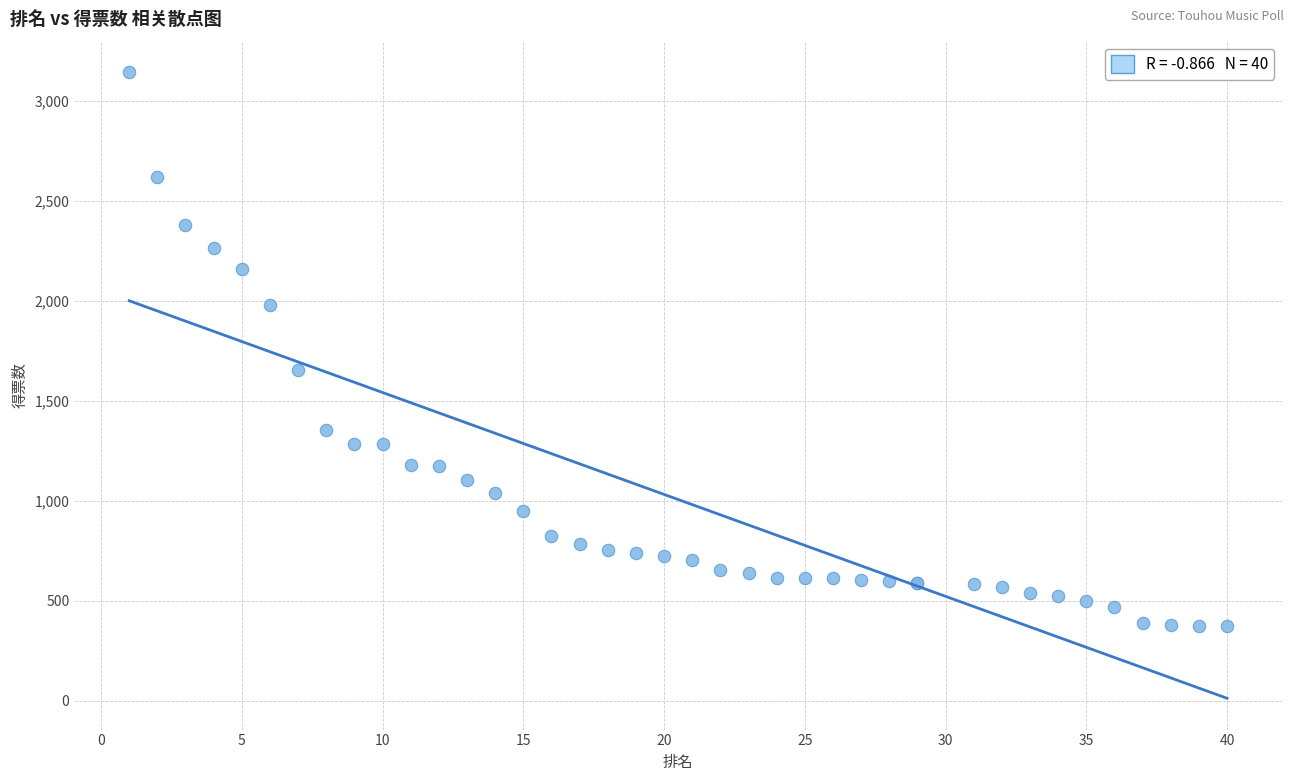

What Y value in the scatter plot is closest to 1757?

1654